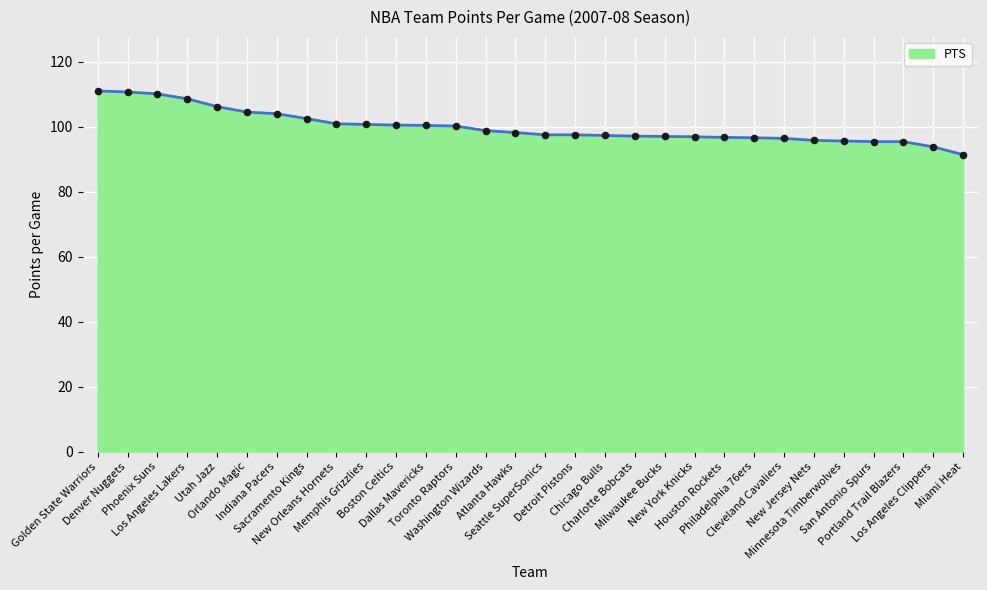

What is the difference between the maximum and minimum values?

19.6